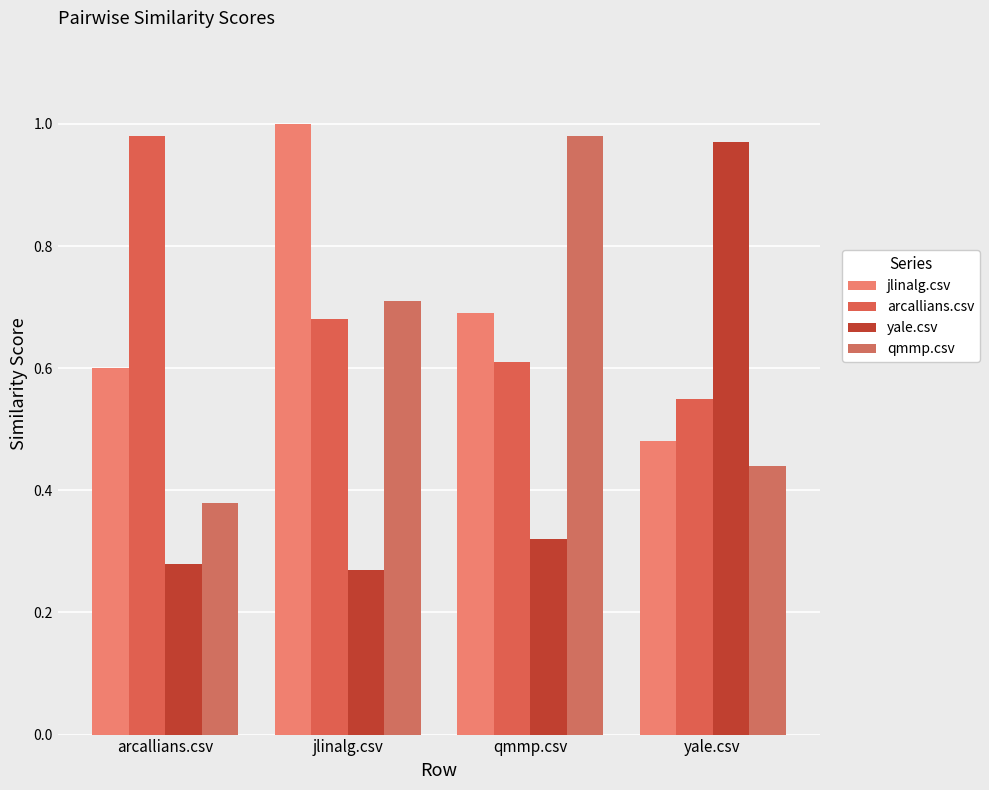

What is the minimum value for arcallians.csv?

0.6